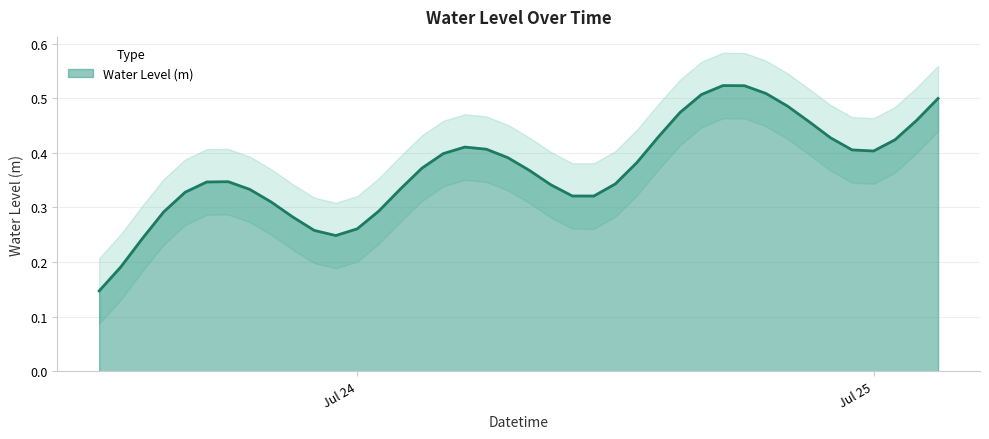

How many points are lower than both their immediate neighbors (excluding endpoints)?

3